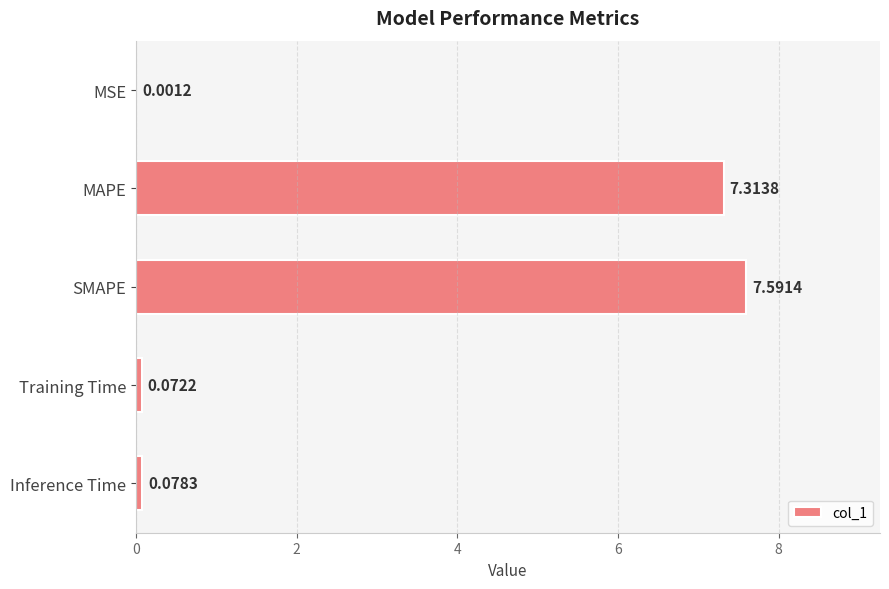

What is the sum of all values?

15.1